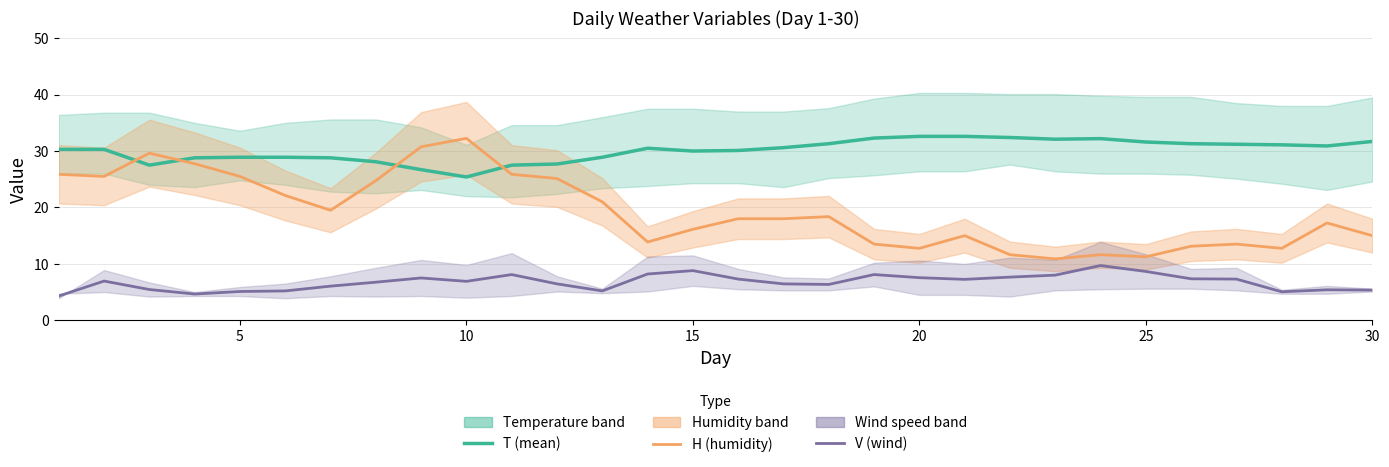

Reading right to left, transcribe all the data shown in this chart.

T (mean): 31.7	30.9	31.1	31.2	31.3	31.6	32.2	32.1	32.4	32.6	32.6	32.3	31.3	30.6	30.1	30.0	30.5	28.9	27.7	27.5	25.4	26.7	28.1	28.8	28.9	28.9	28.8	27.5	30.3	30.3
H (humidity): 15.0	17.2	12.8	13.5	13.1	11.2	11.6	10.9	11.6	15.0	12.8	13.5	18.4	18.0	18.0	16.1	13.9	21.0	25.1	25.9	32.2	30.8	24.8	19.5	22.1	25.5	27.8	29.6	25.5	25.9
V (wind): 5.3	5.4	5.1	7.3	7.3	8.6	9.7	8.0	7.7	7.2	7.5	8.1	6.3	6.4	7.3	8.8	8.2	5.2	6.4	8.1	6.9	7.5	6.8	6.0	5.2	5.1	4.7	5.5	7.0	4.3